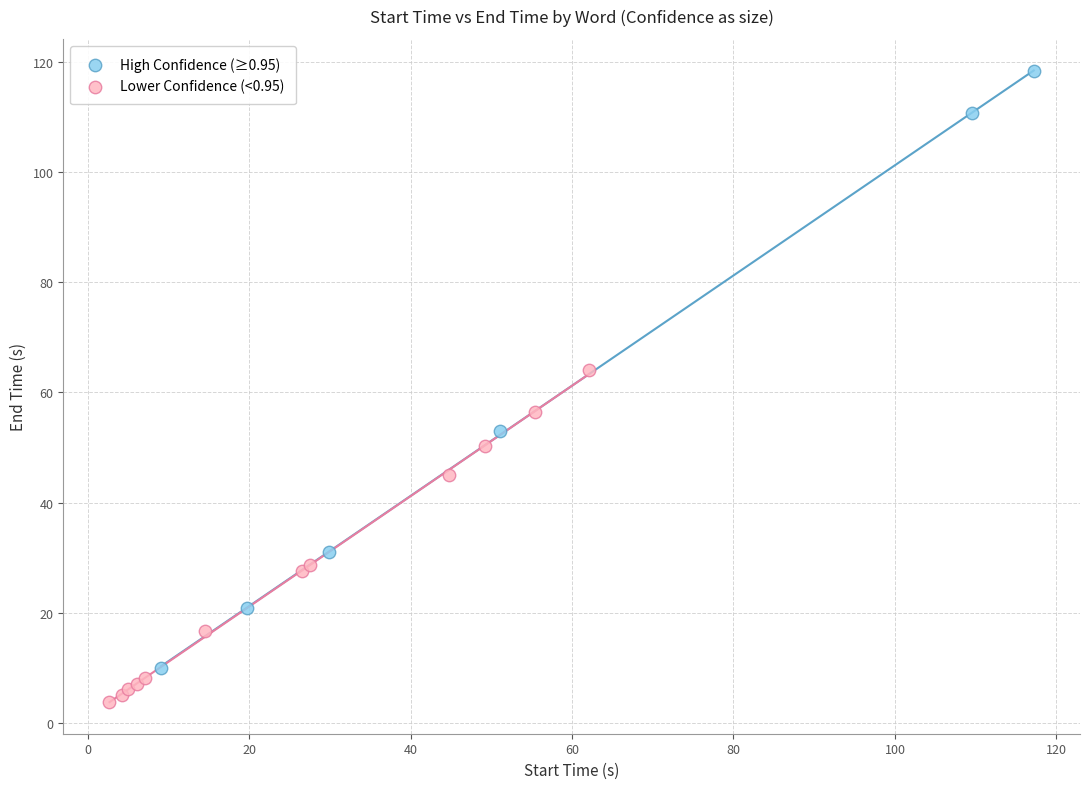

Which series reaches the minimum Y coordinate?

Lower Confidence (<0.95)